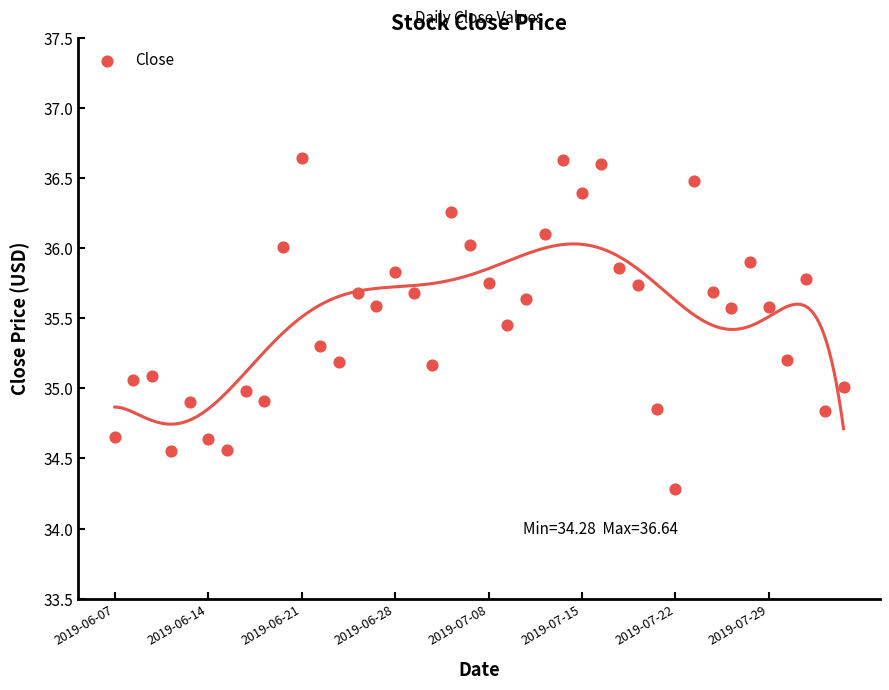

What is the range of Y values (max minus min)?

2.4